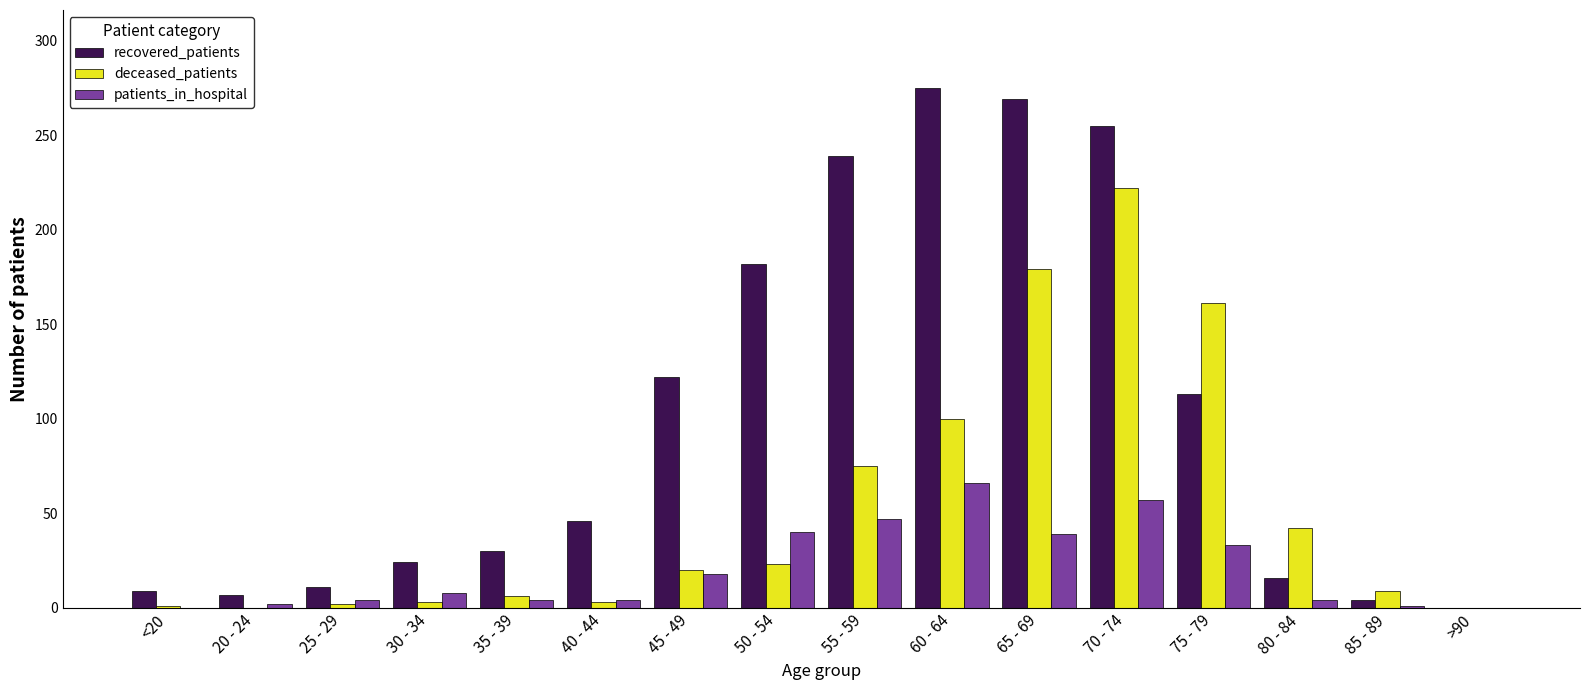

How many values in recovered_patients are above zero?

15